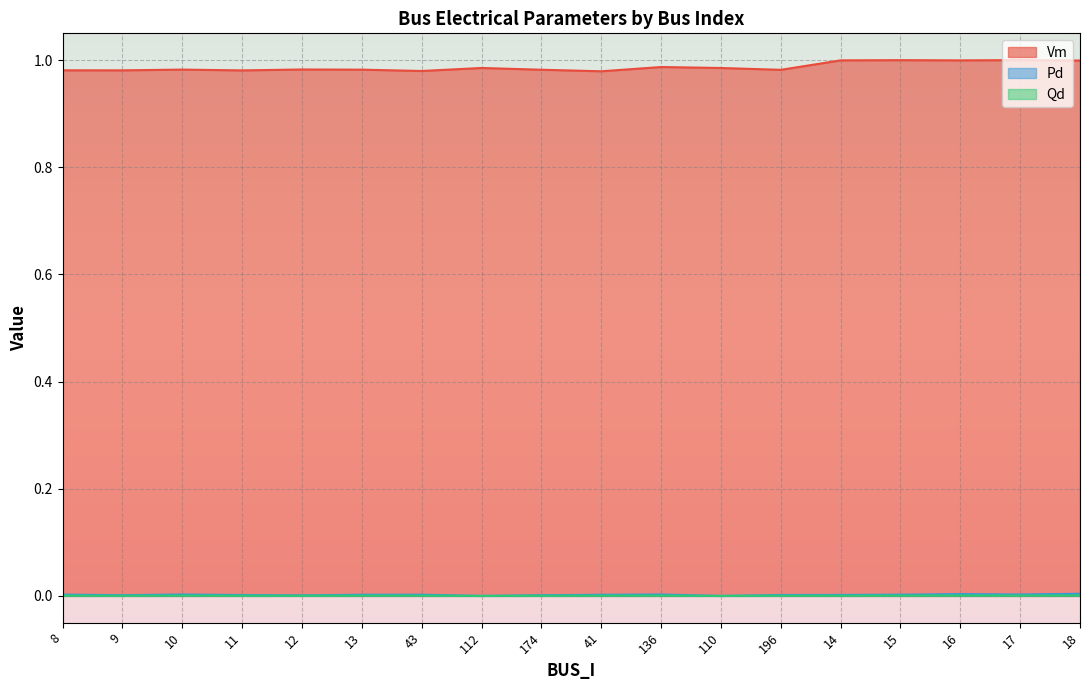

Is it true that Pd equals 0.0 at 112?

True